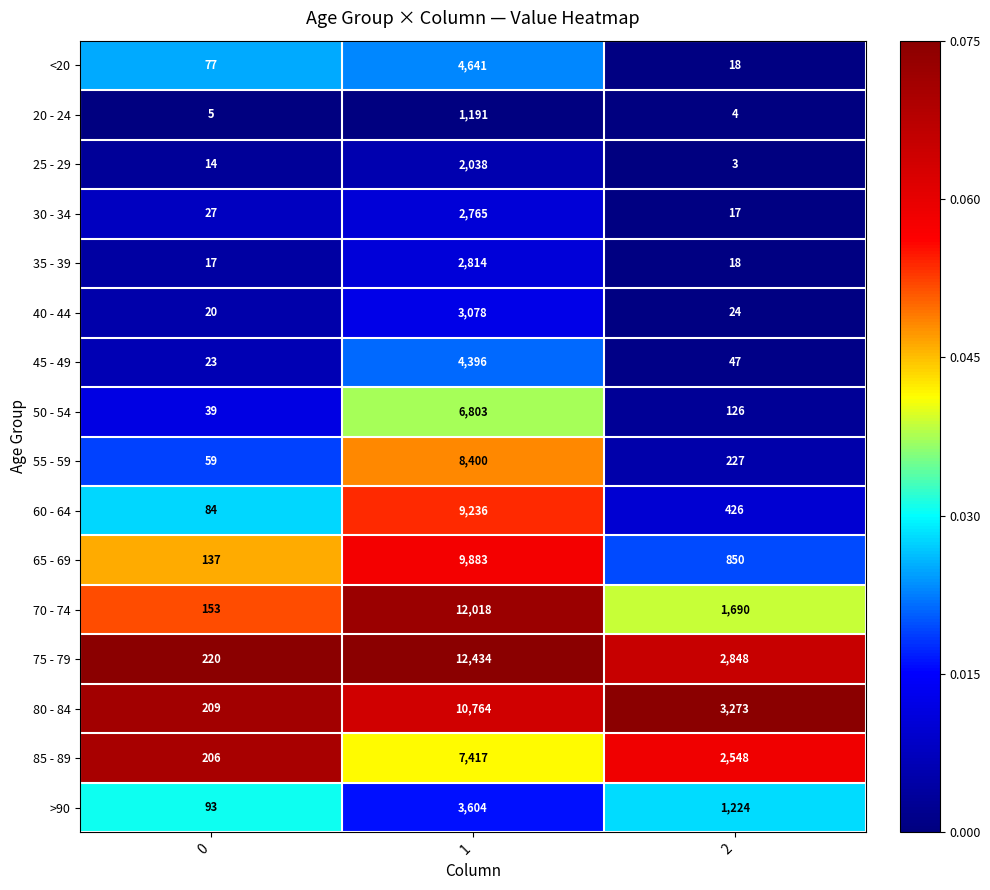

What is the sum of the 80 - 84 values at 1 and 2?

14037